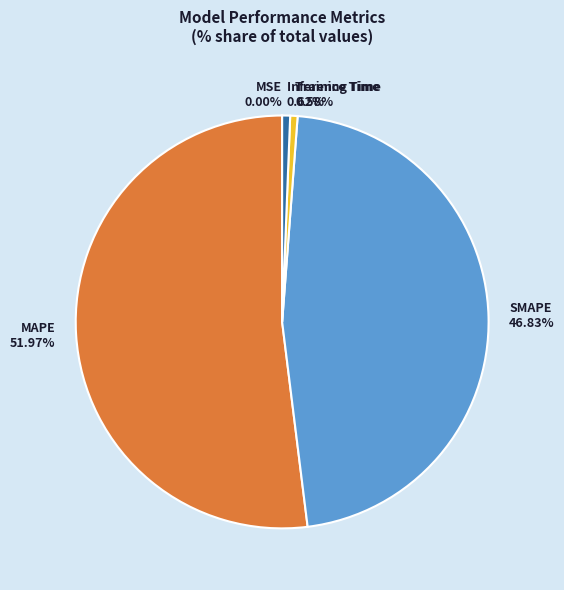

Is the sum of Training Time and Inference Time greater than half?

No